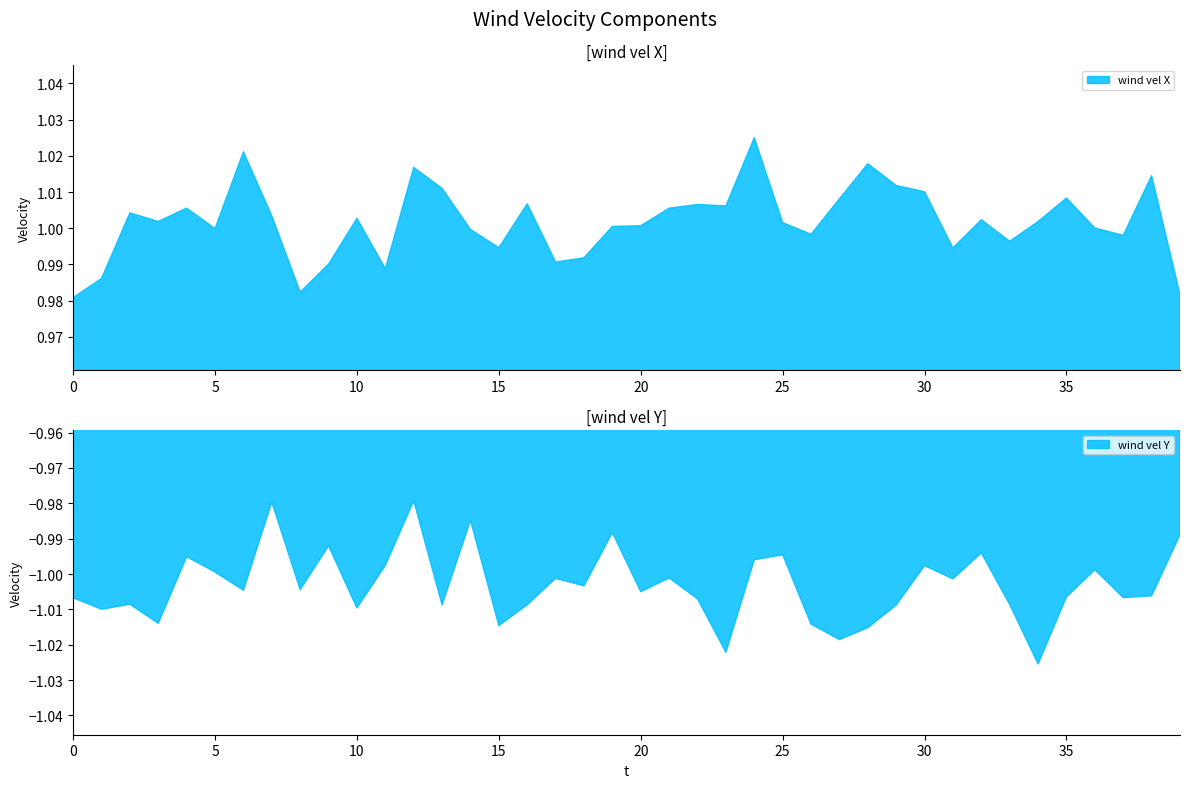

What is the sum of the wind vel Y values at 30 and 37?

-2.0